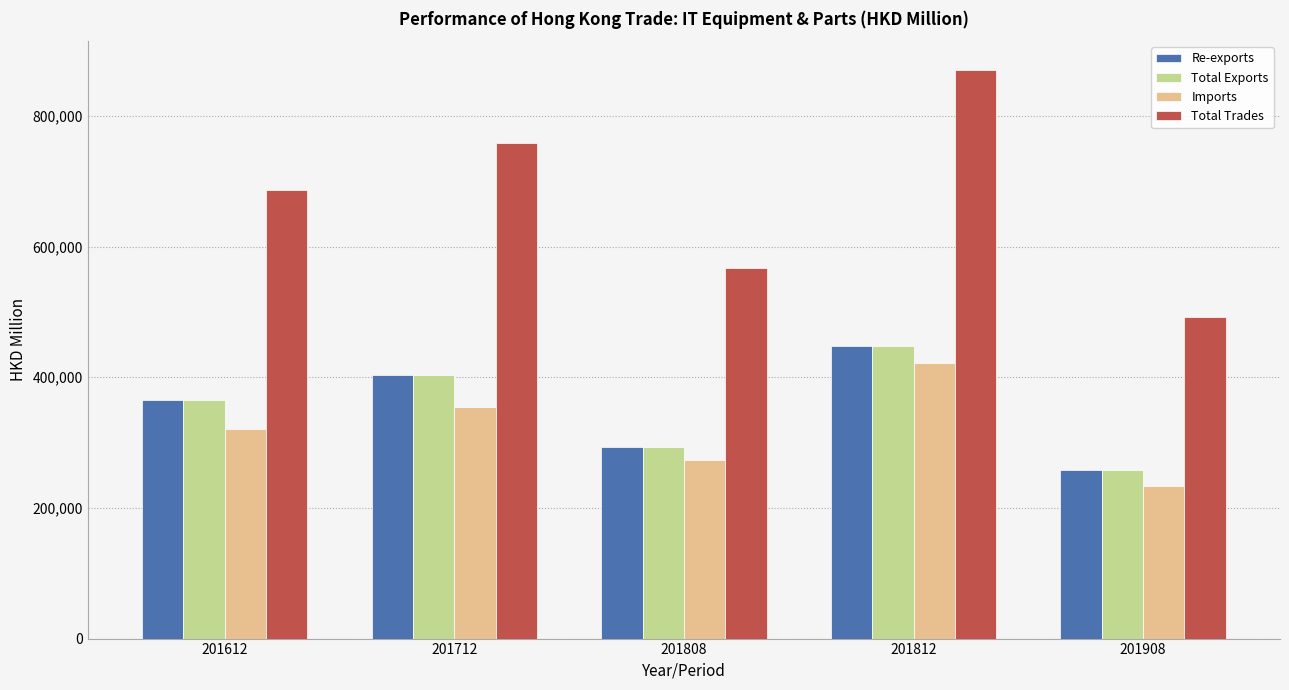

What is the value of the Total Trades bar at the 4th from the left?

870770.6